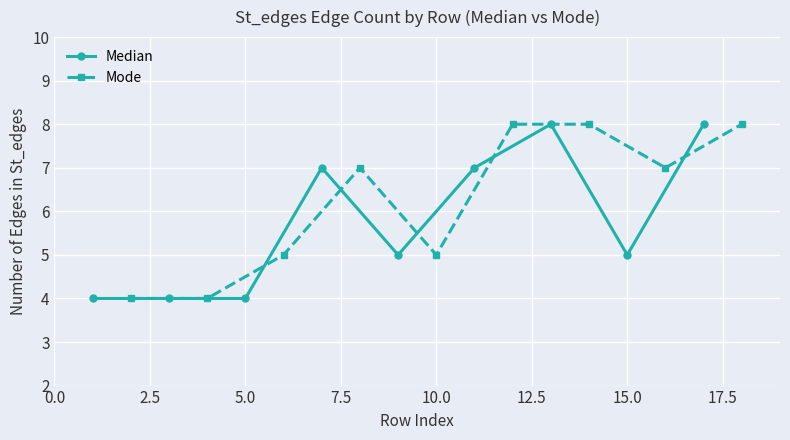

What are all the series names shown in the legend?

Median, Mode